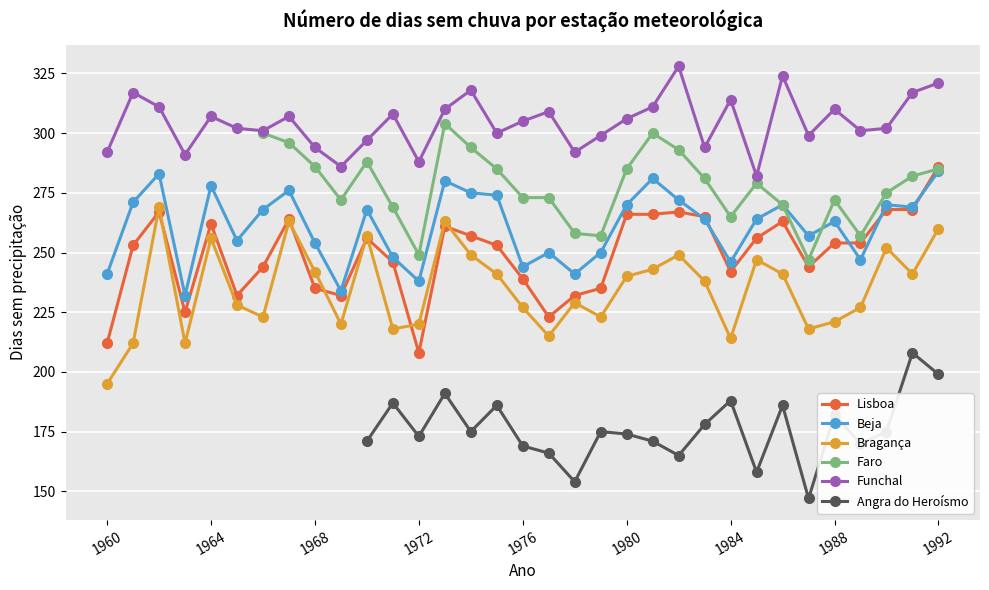

After their last crossing, which series has the higher values: Lisboa or Beja?

Lisboa